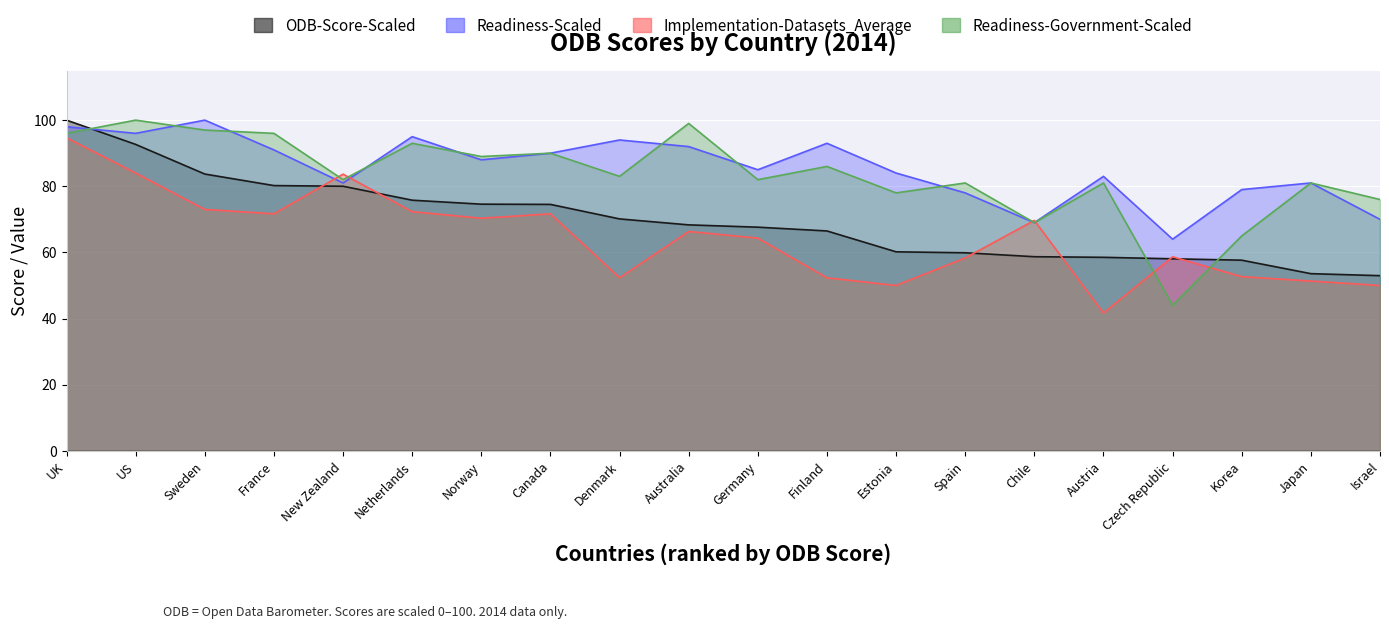

What is the value of the ODB-Score-Scaled point at the 14th from the left?

59.9